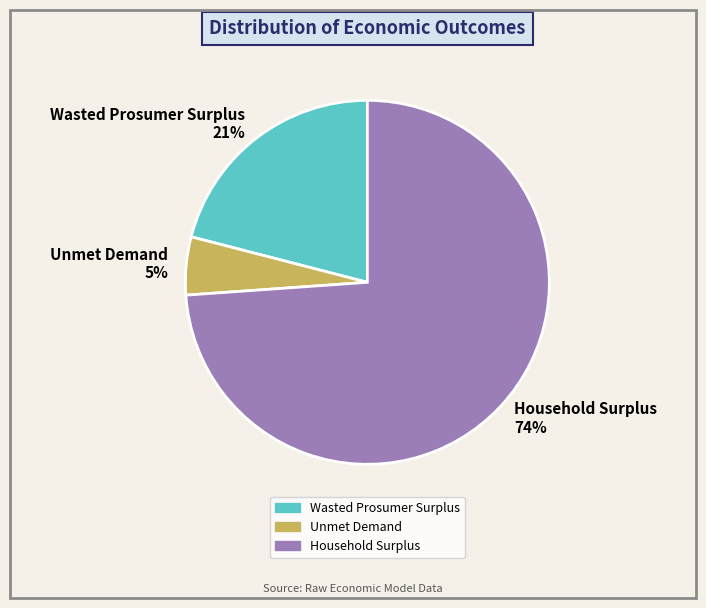

Is it true that Household Surplus is 67% of the pie?

False